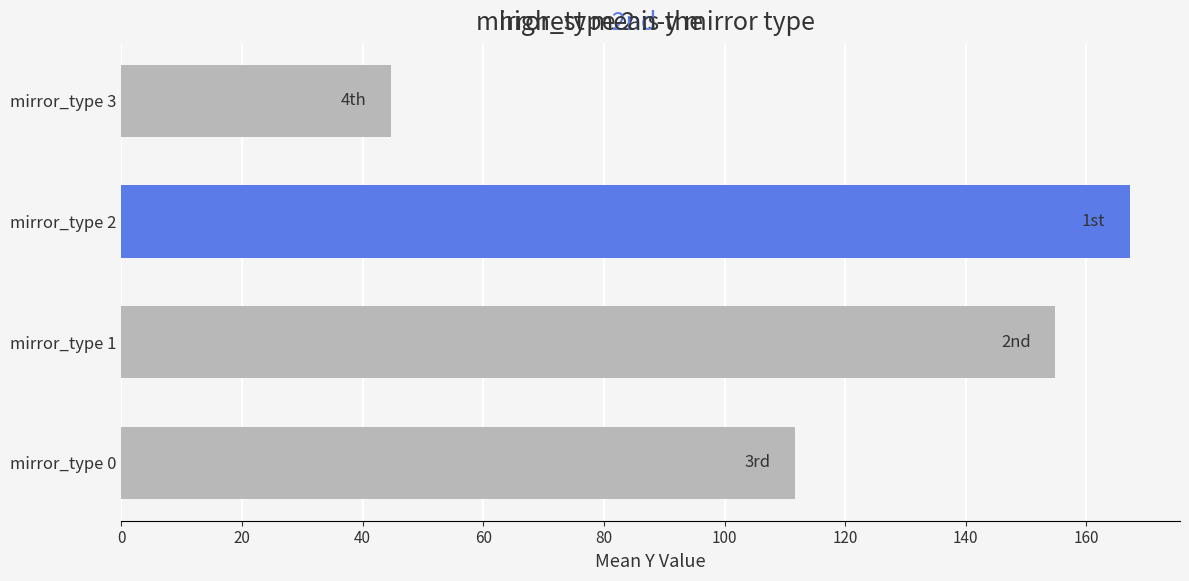

The value at mirror_type 1 is 75.7. True or false?

False